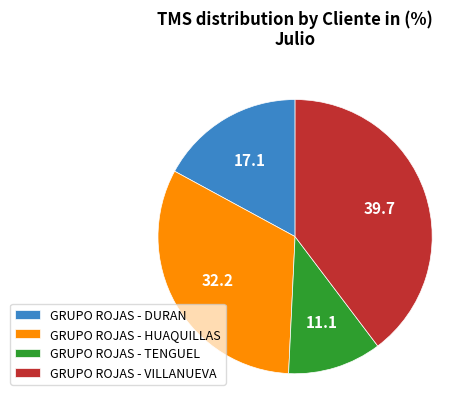

Rank the categories by value from highest to lowest.

GRUPO ROJAS - VILLANUEVA, GRUPO ROJAS - HUAQUILLAS, GRUPO ROJAS - DURAN, GRUPO ROJAS - TENGUEL